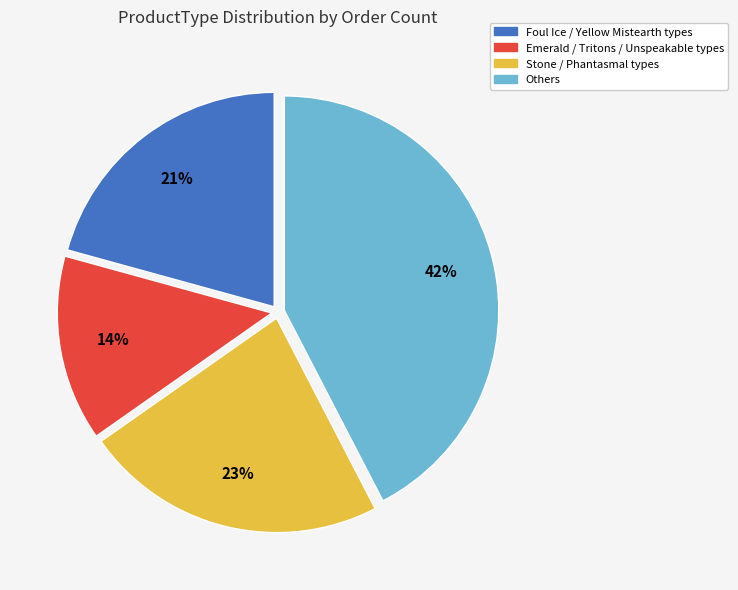

Is there any slice that represents more than half of the pie?

No